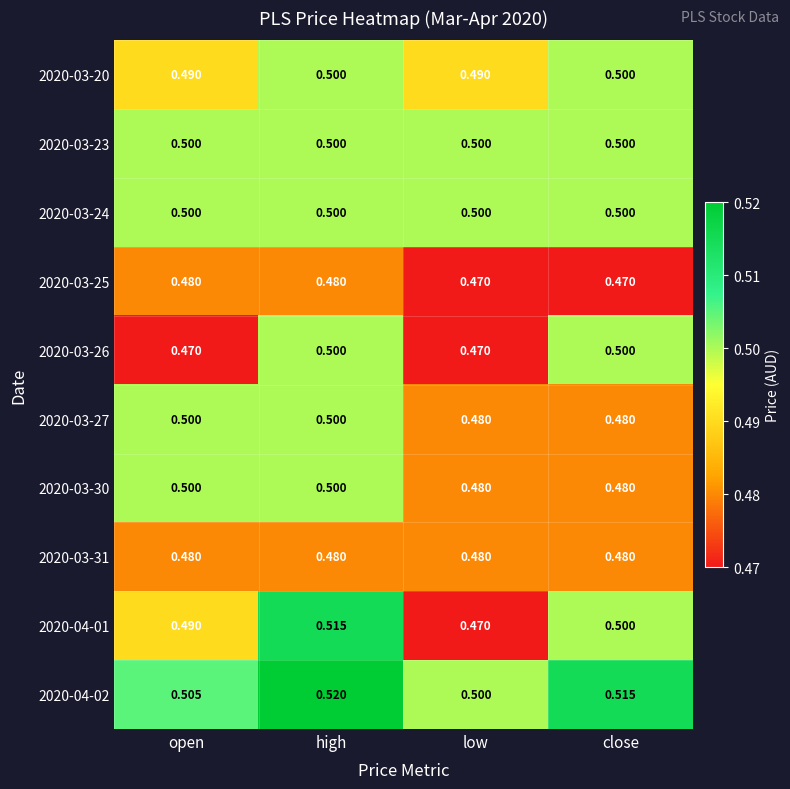

List the labels in order of 2020-04-02 value, smallest first.

low, open, close, high